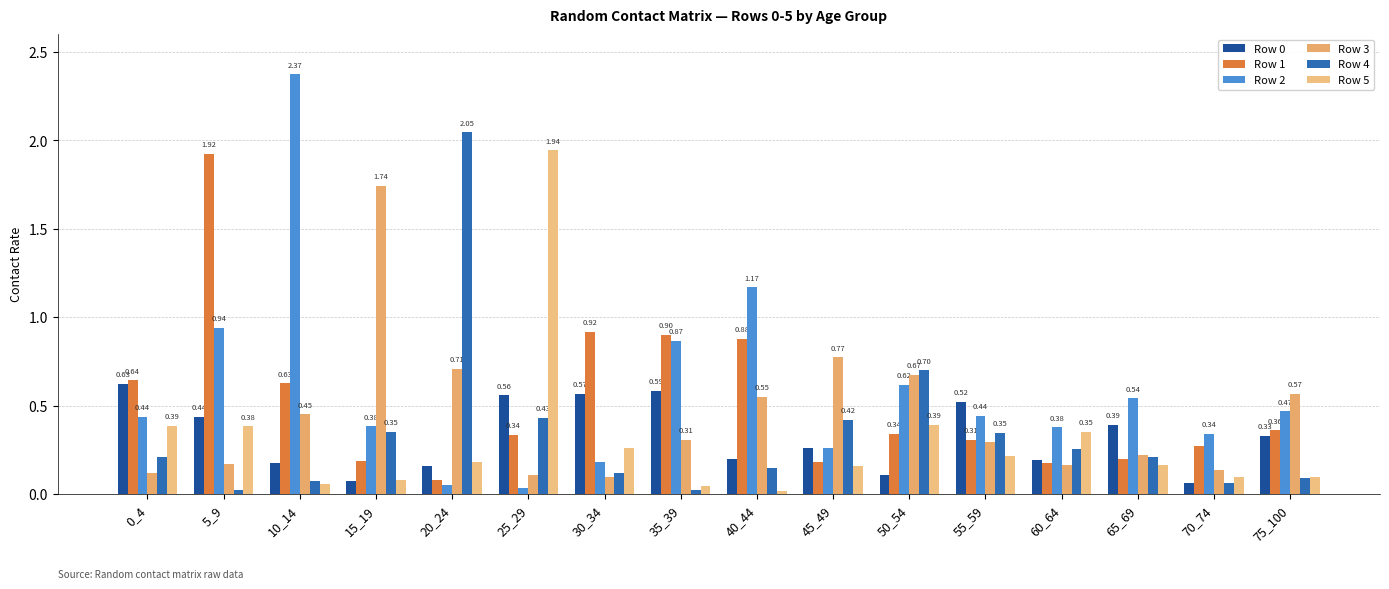

Which label corresponds to the largest value in the chart?

10_14